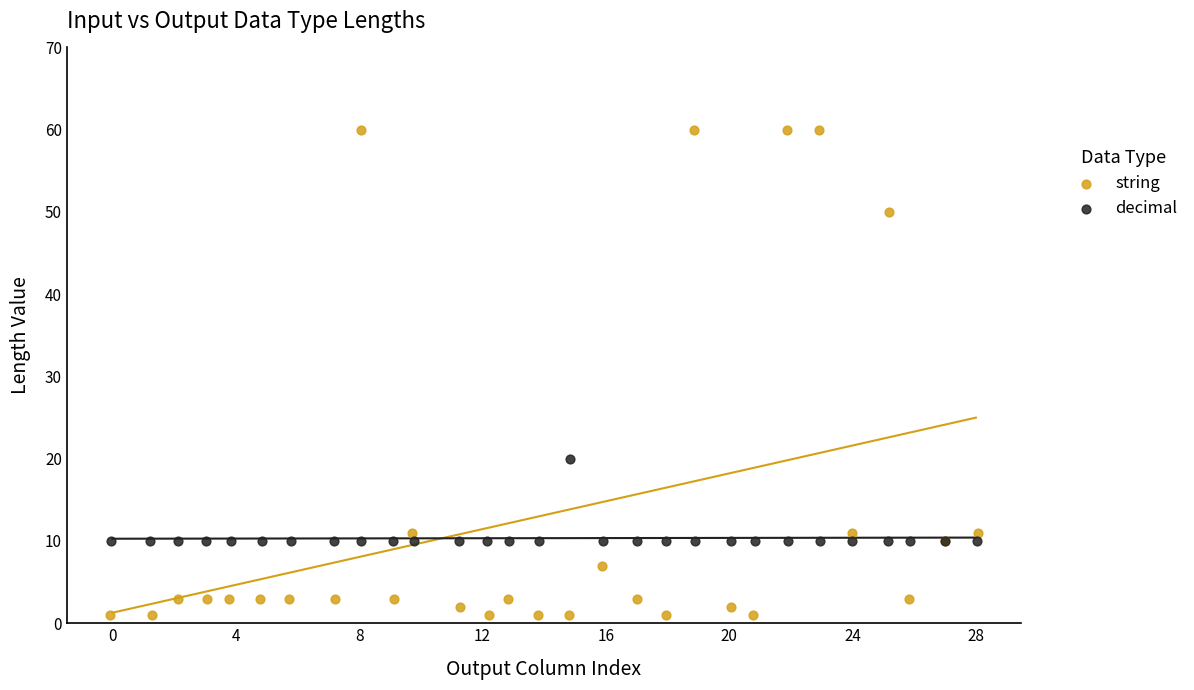

Which series has the largest Y range (max minus min)?

string